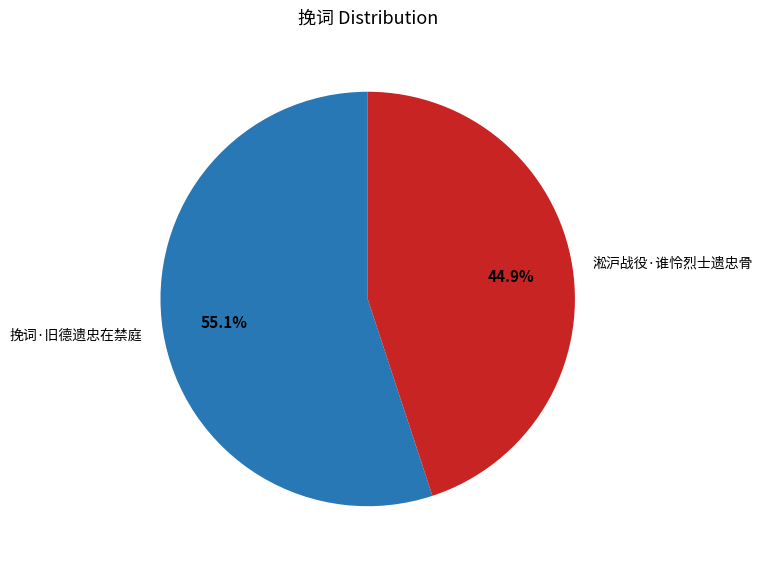

To the nearest percent, what is the difference between the largest and smallest slice percentages?

10%